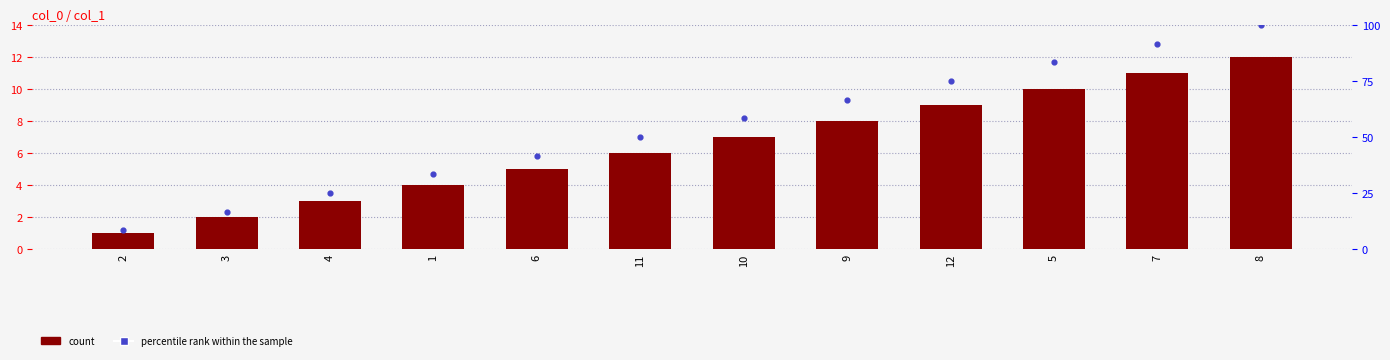

What is the total value across all series at 2?

9.3